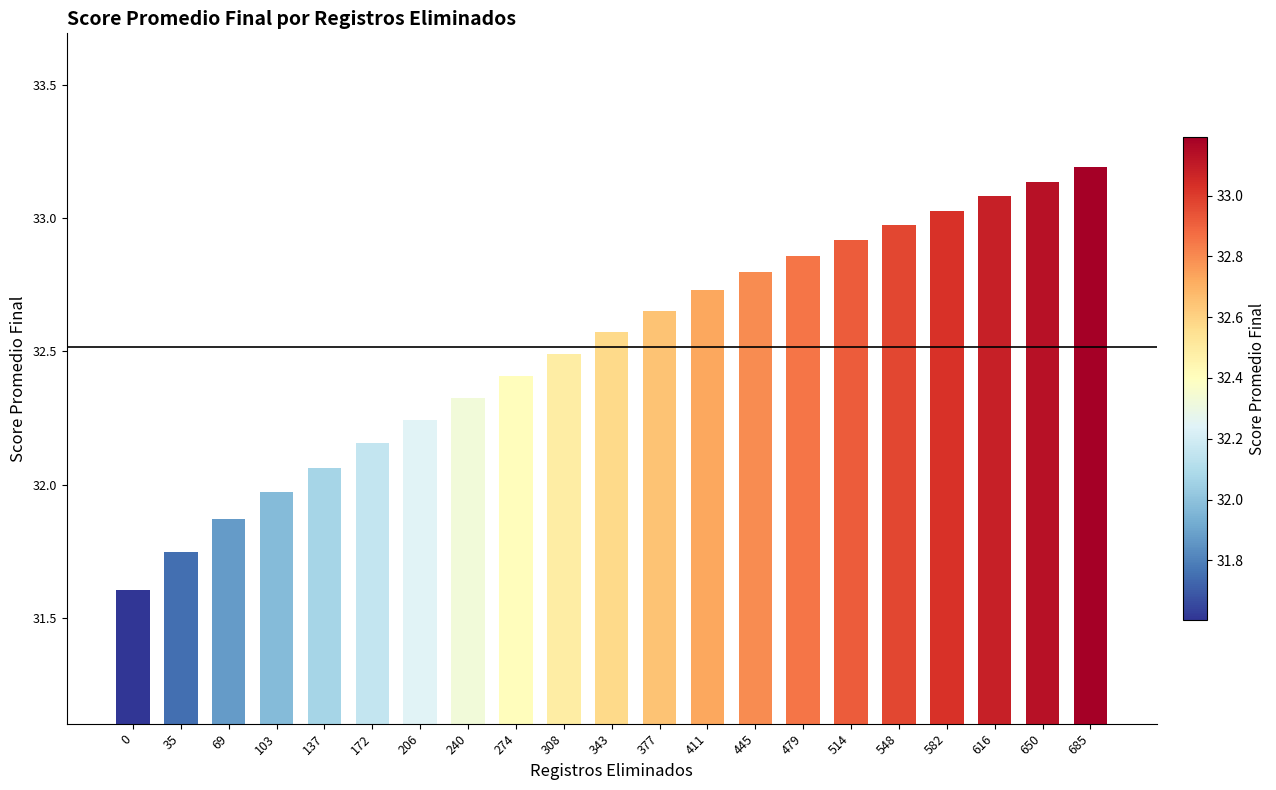

How many values exceed 32?

17